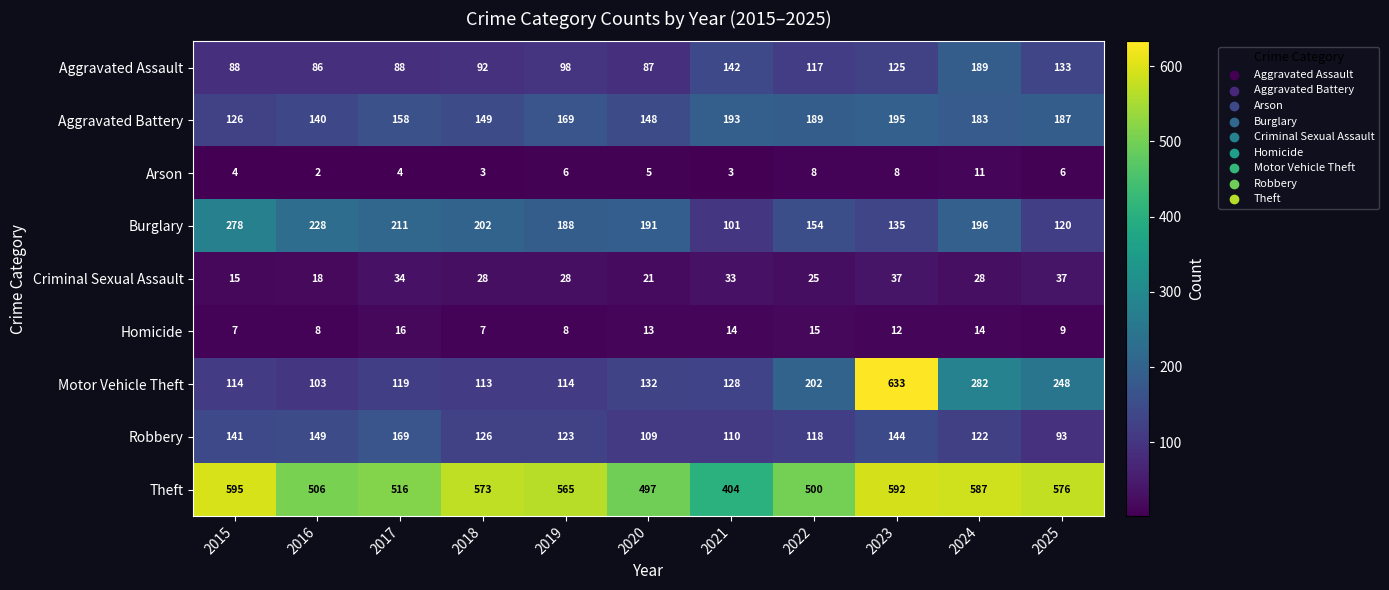

At how many categories does at least one series exceed 95?

11